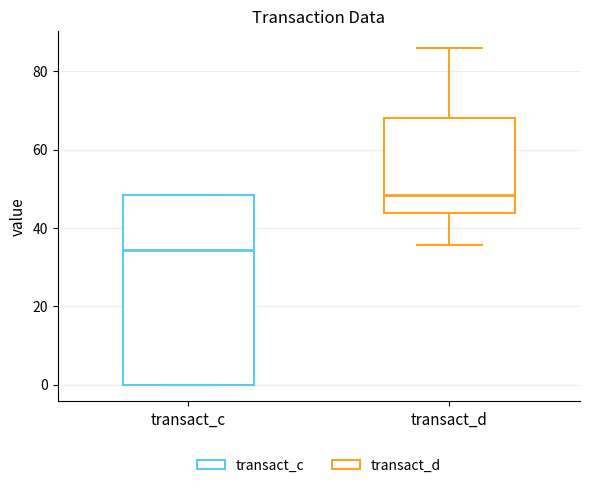

Reading left to right, read every box against the y-axis: the position of its median line, the range the box covers, and the ends of its whiskers. The values are not printed on the chart, so give them approximately, as read against the axis.

transact_c: median 34, box 0 to 48, whiskers 0 to 48
transact_d: median 48, box 44 to 68, whiskers 36 to 86